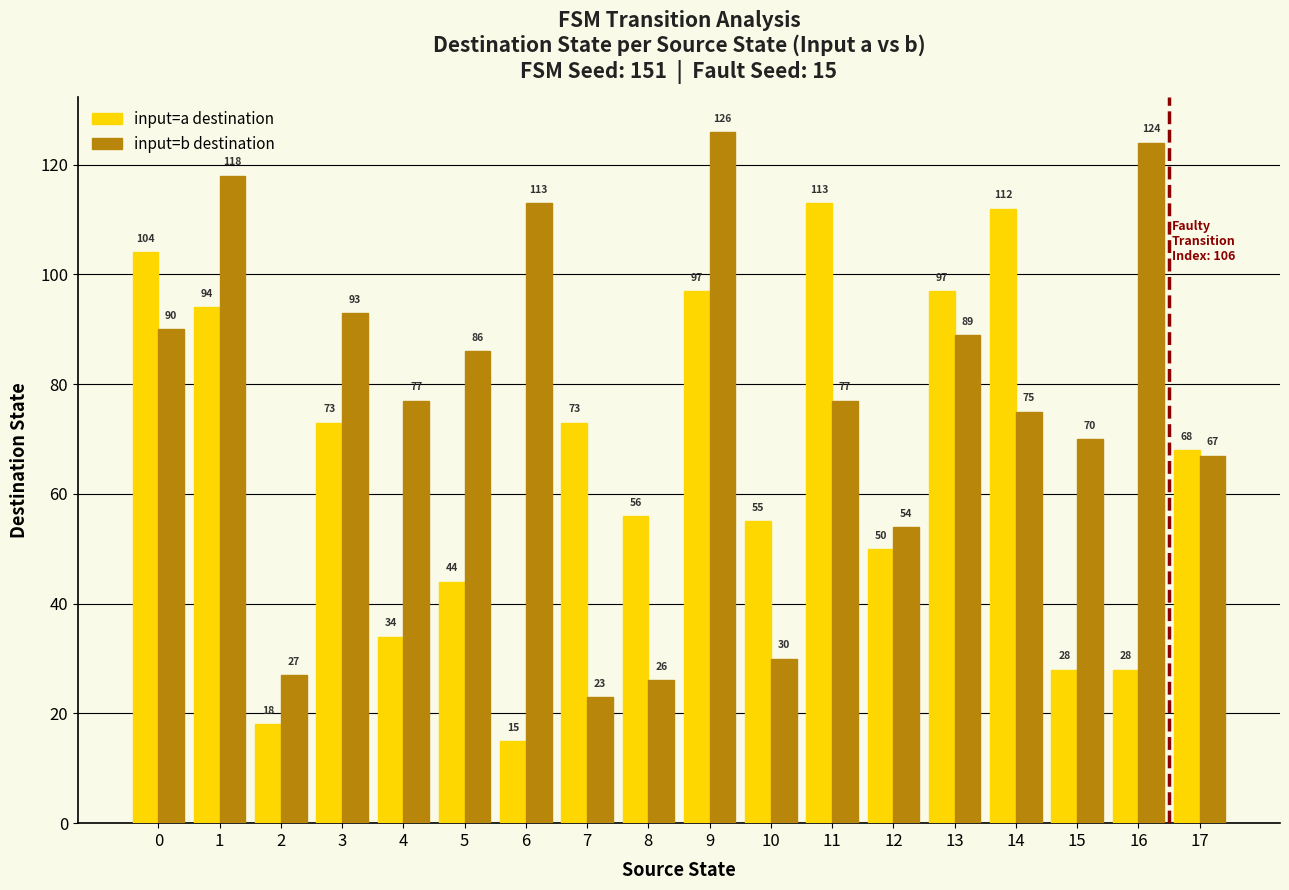

At 4, list the series in order from largest to smallest.

input=b destination, input=a destination